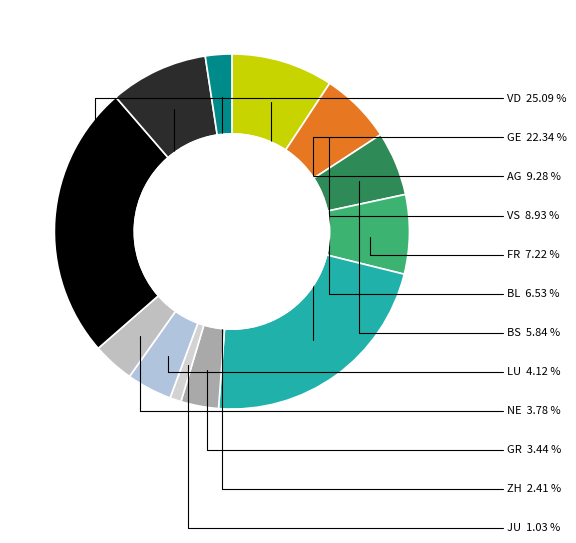

To the nearest percent, what is the average slice percentage?

8%